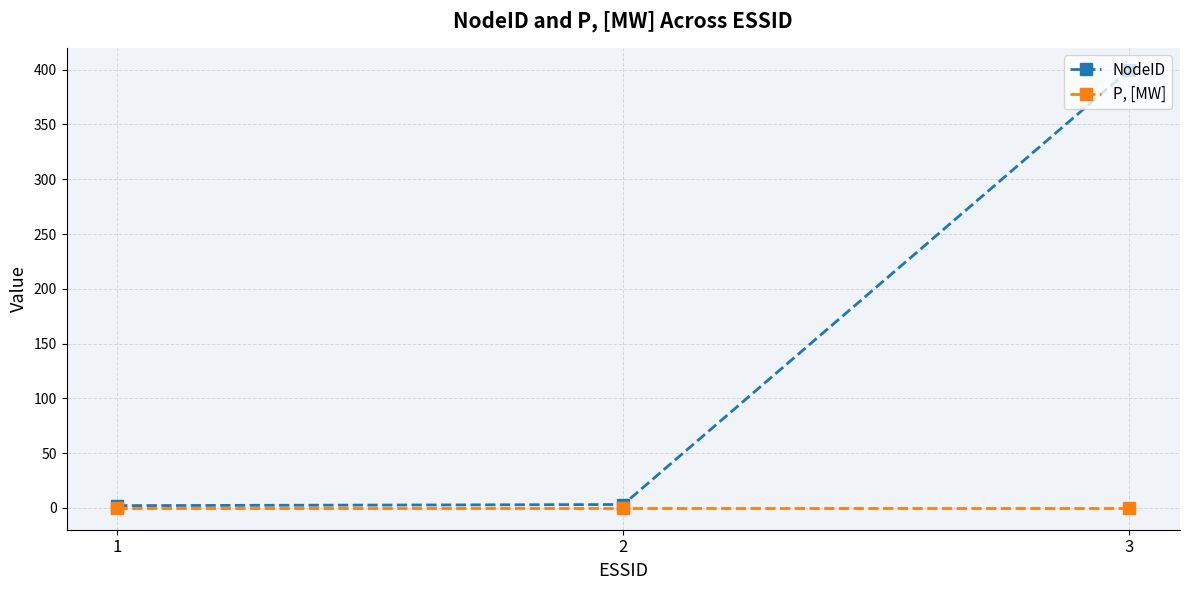

What is the highest value of the NodeID series?

400